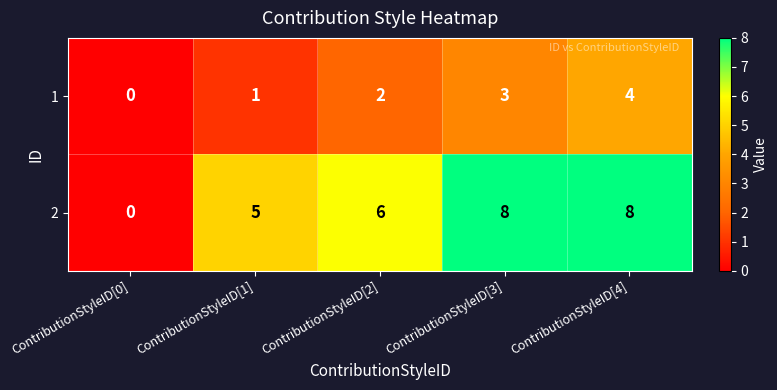

Reading left to right, transcribe all the data shown in this chart.

1: ContributionStyleID[0]=0	ContributionStyleID[1]=1	ContributionStyleID[2]=2	ContributionStyleID[3]=3	ContributionStyleID[4]=4
2: ContributionStyleID[0]=0	ContributionStyleID[1]=5	ContributionStyleID[2]=6	ContributionStyleID[3]=8	ContributionStyleID[4]=8